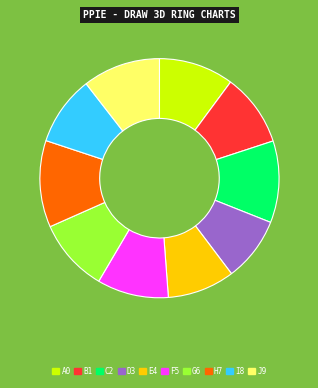

Is there a majority slice in this chart?

No